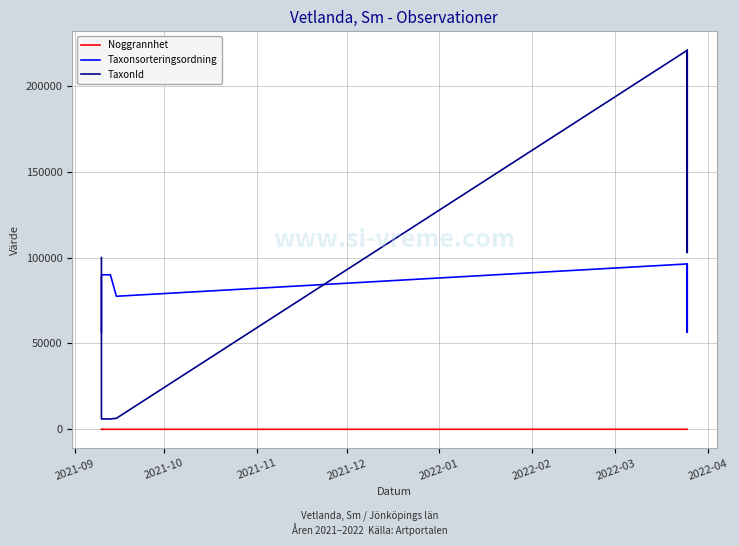

What is the approximate value of Taxonsorteringsordning at 2022-03, to the nearest 50?

96350